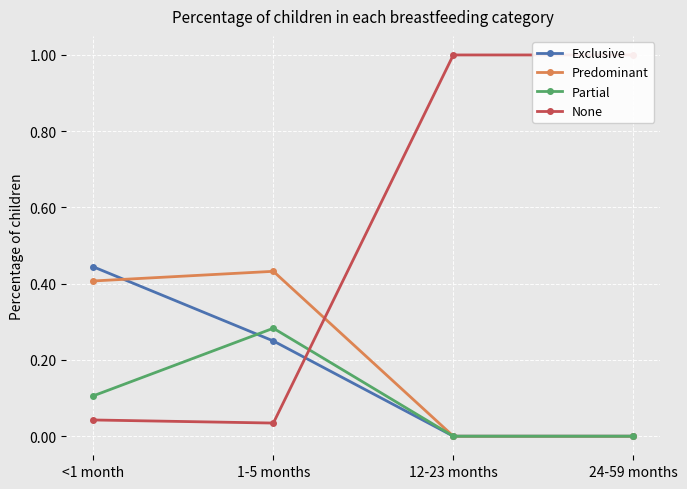

How many Predominant values are between 0 and 1?

4